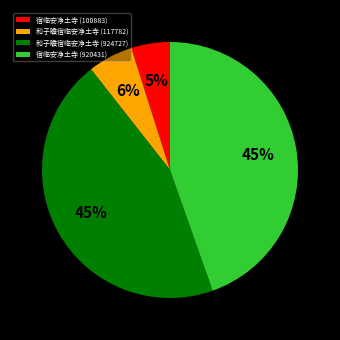

What is the smallest slice in the pie chart?

宿临安净土寺 (100883)